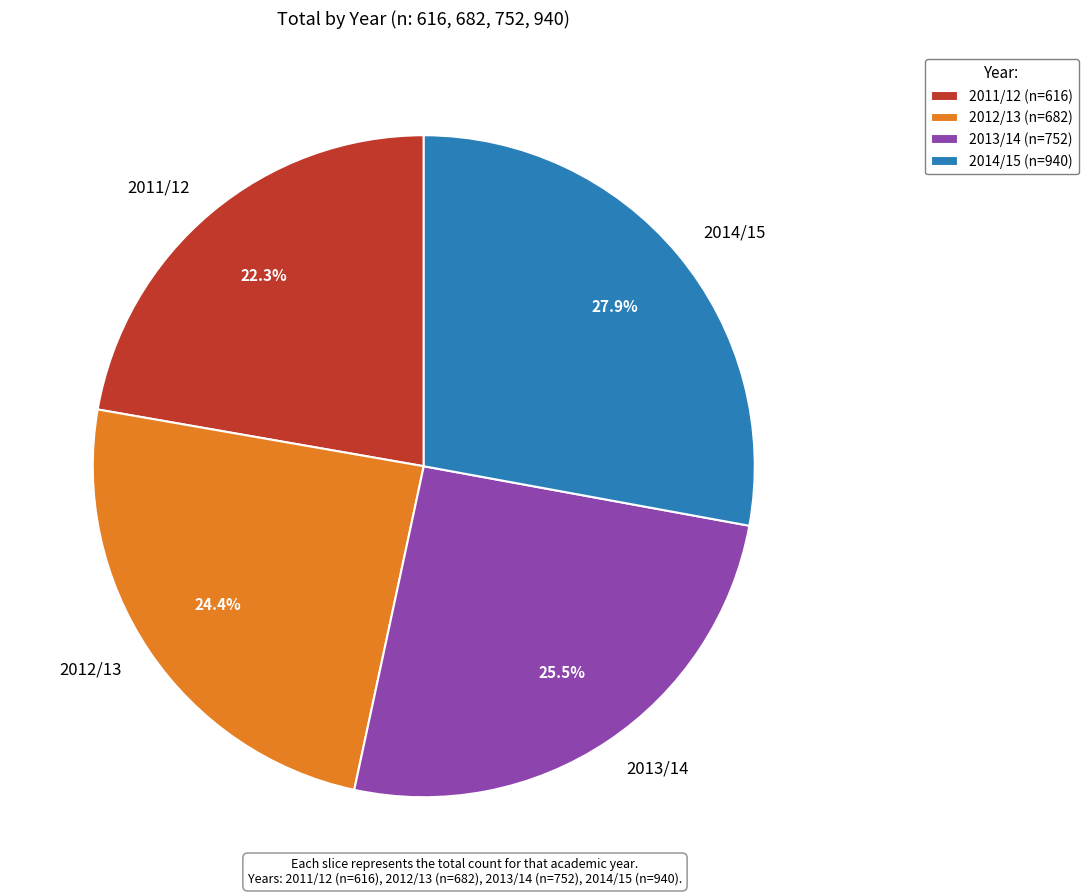

Is 2013/14 the majority of the pie?

No